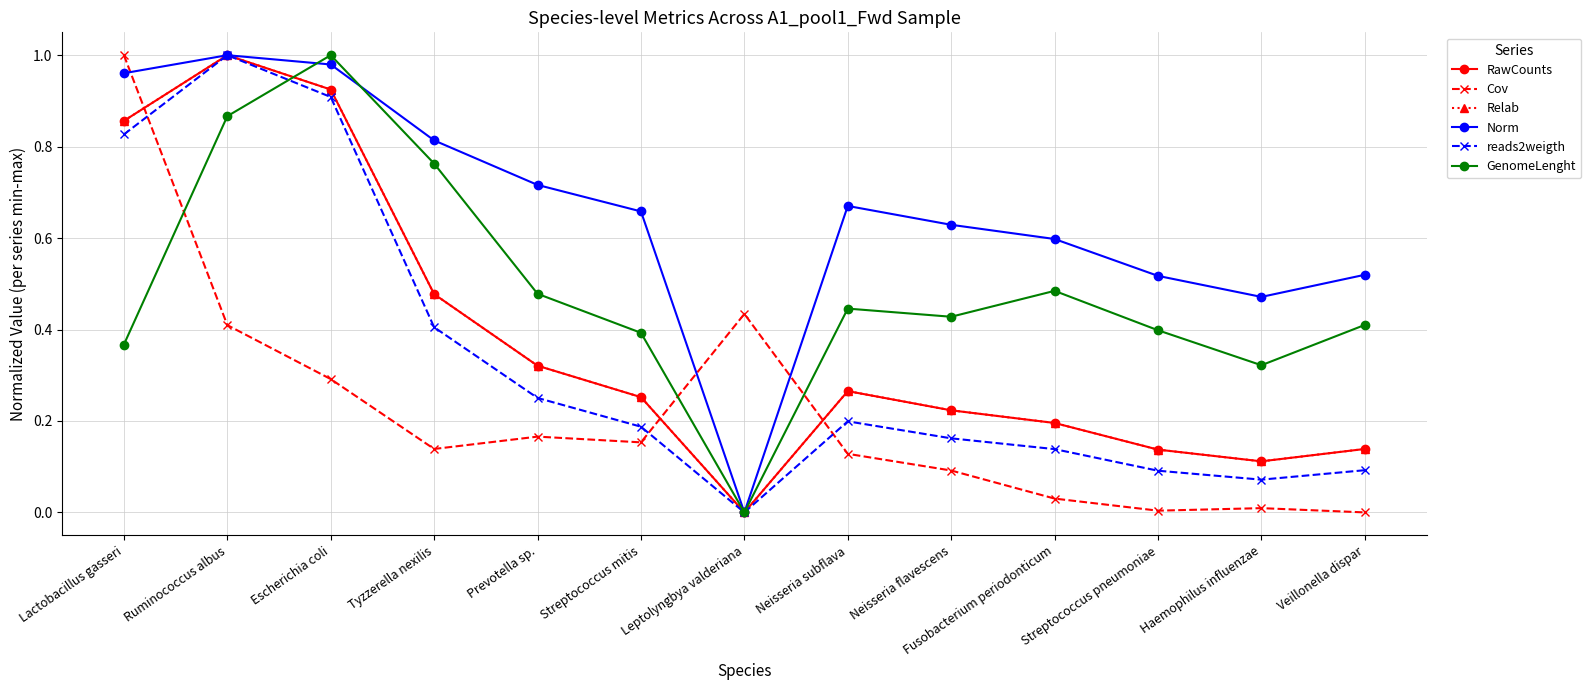

At how many categories does at least one series exceed 0?

13